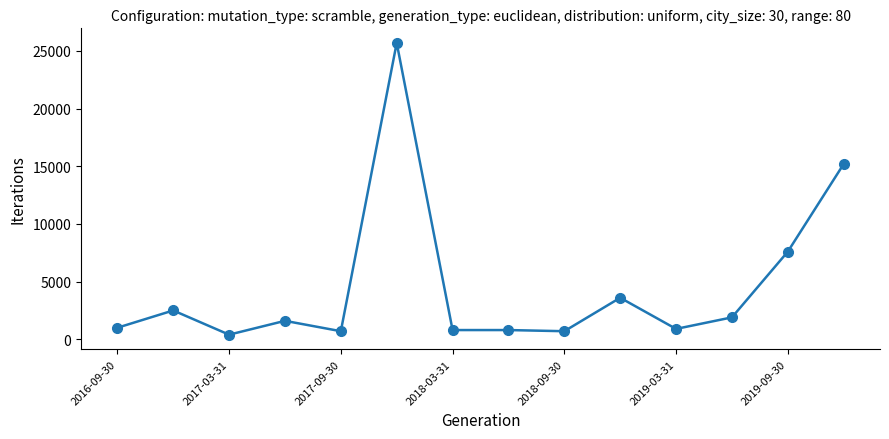

True or false: there are more than 2 points higher than both neighbors.

True